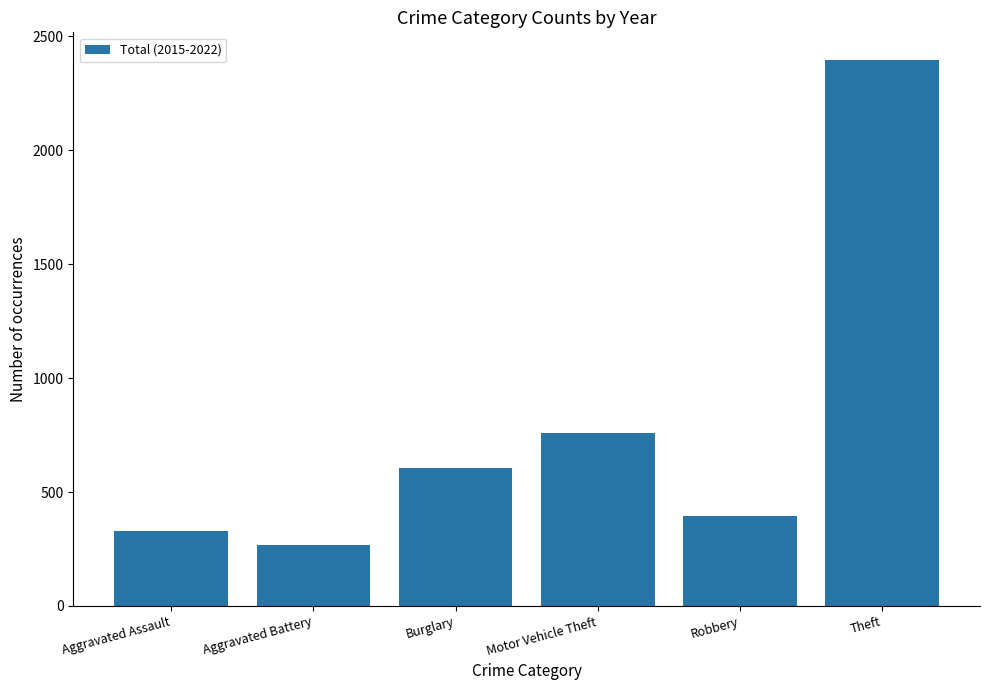

Which label corresponds to the smallest value in the chart?

Aggravated Battery